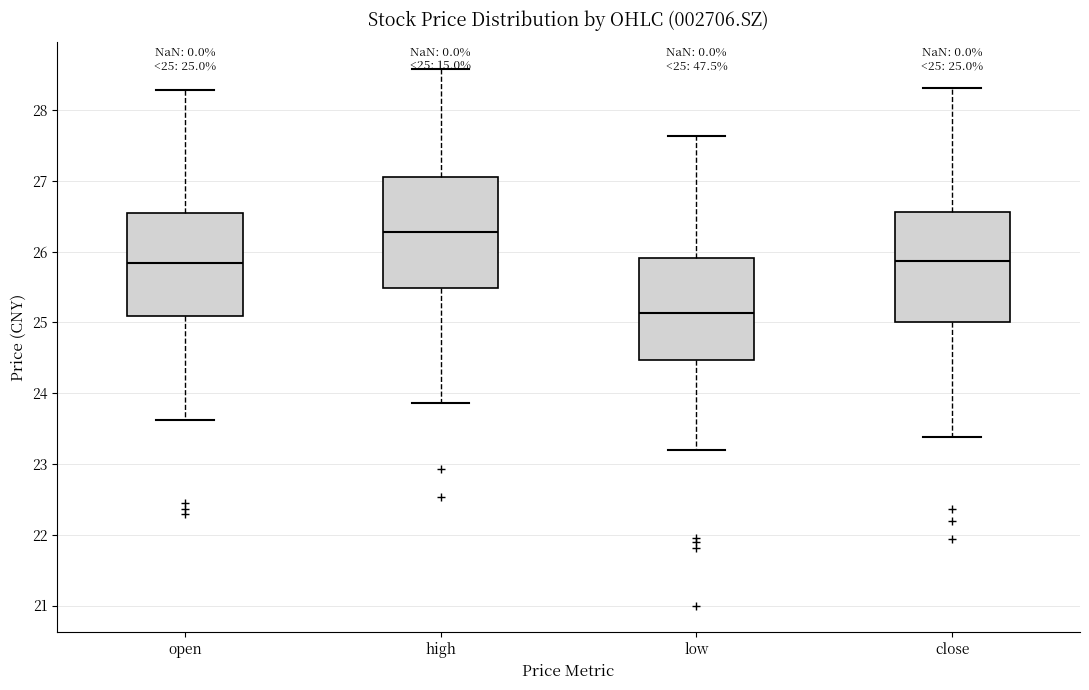

Which box has the highest median line?

high